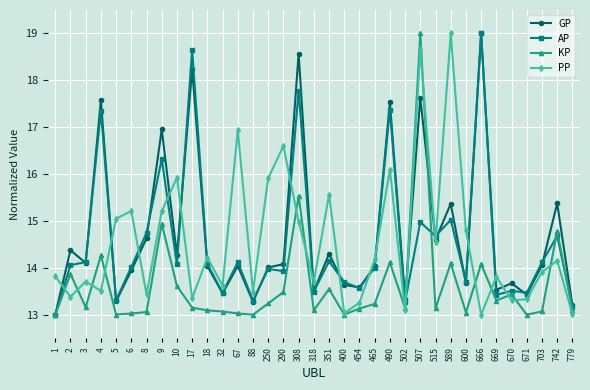

What is the difference between the GP values at 507 and 515?

3.0